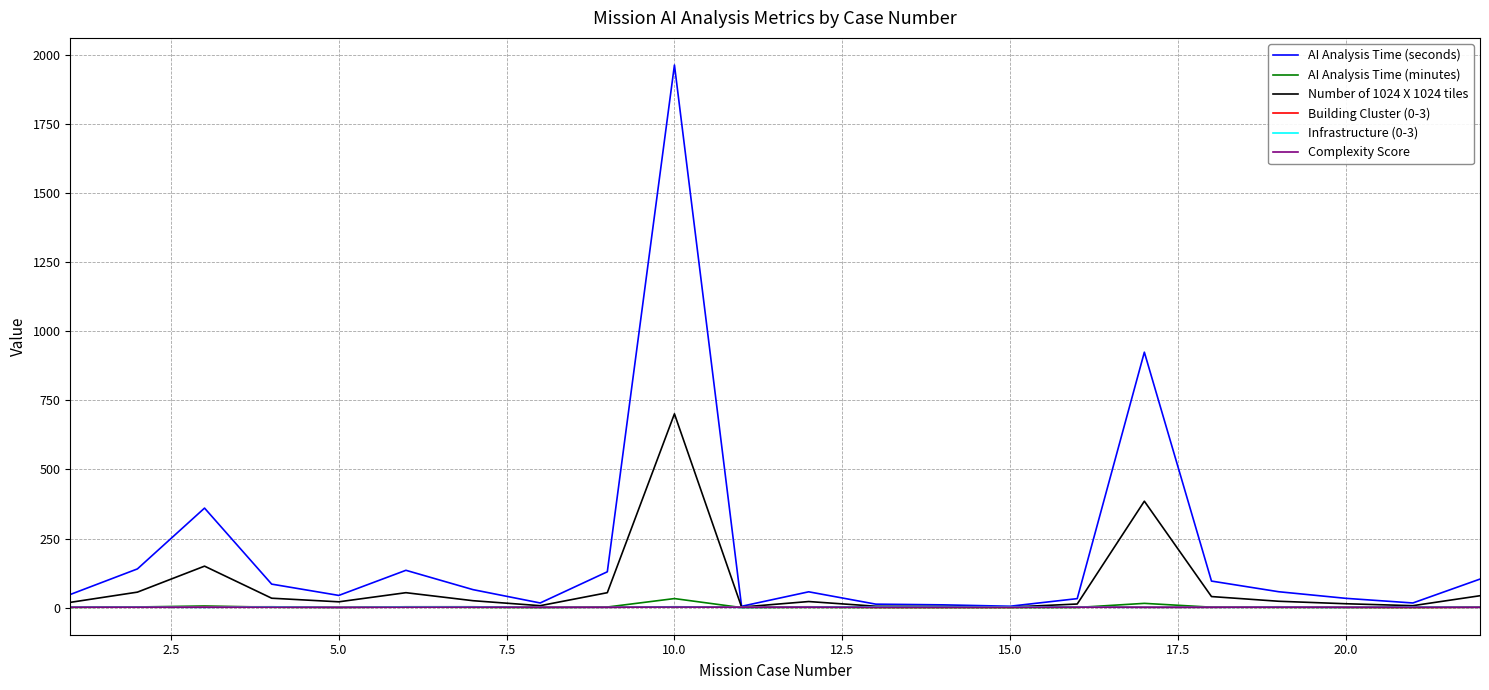

Which series has the largest total across all categories?

AI Analysis Time (seconds)